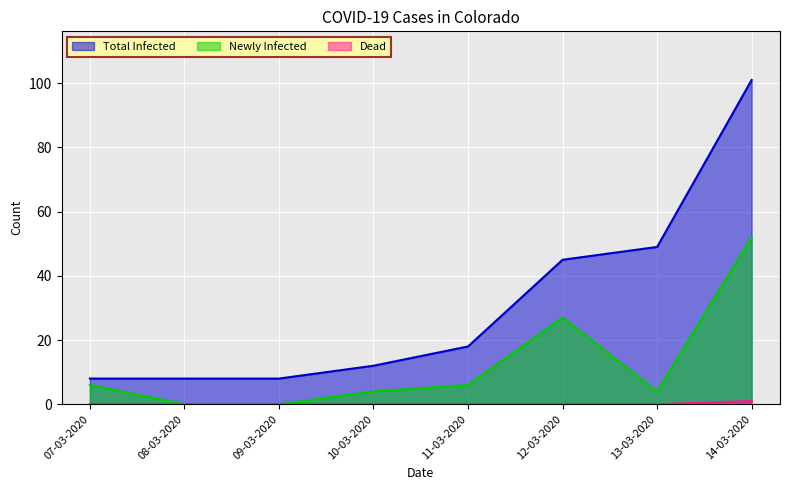

What position from the left is 07-03-2020?

1